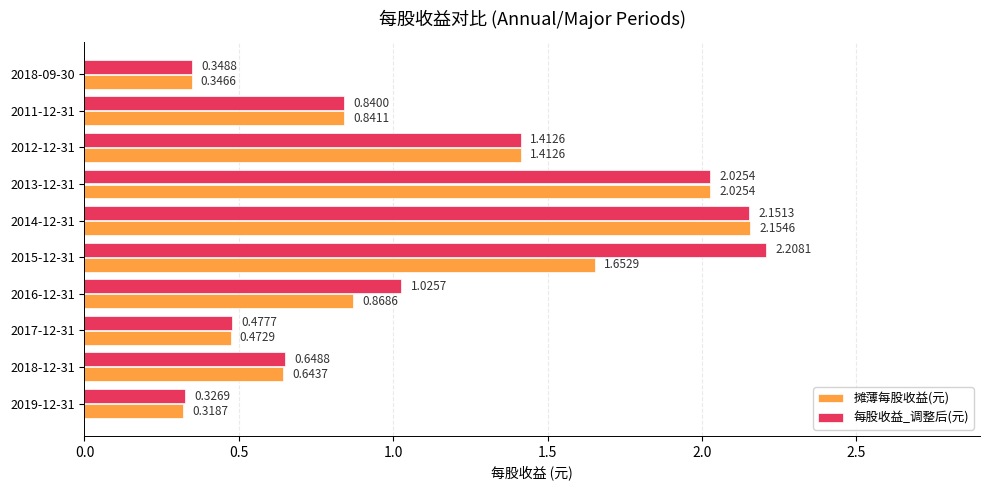

What is the average value of the 每股收益_调整后(元) series?

1.1